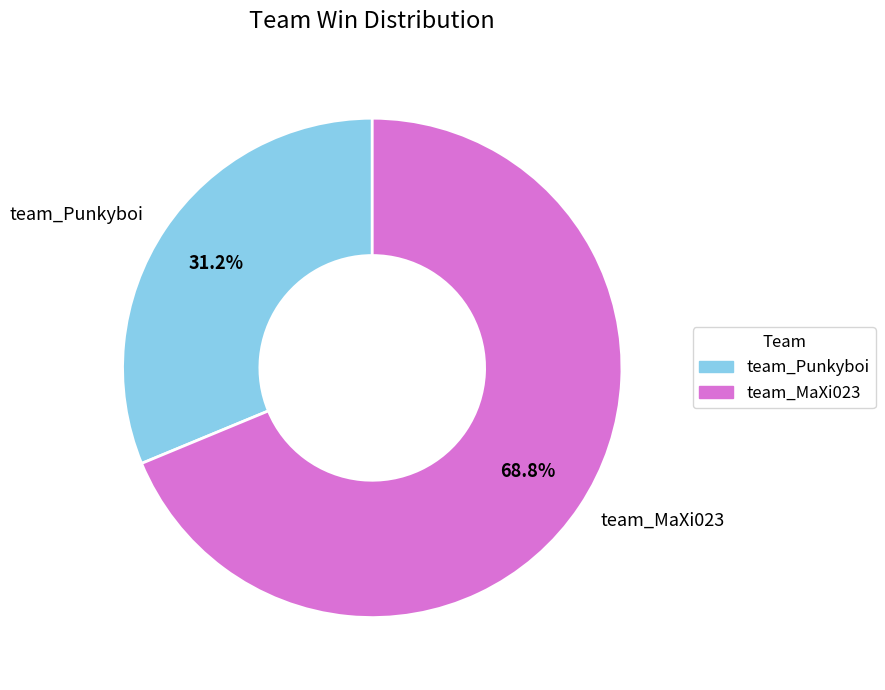

The team_MaXi023 slice represents 79% of the pie. True or false?

False